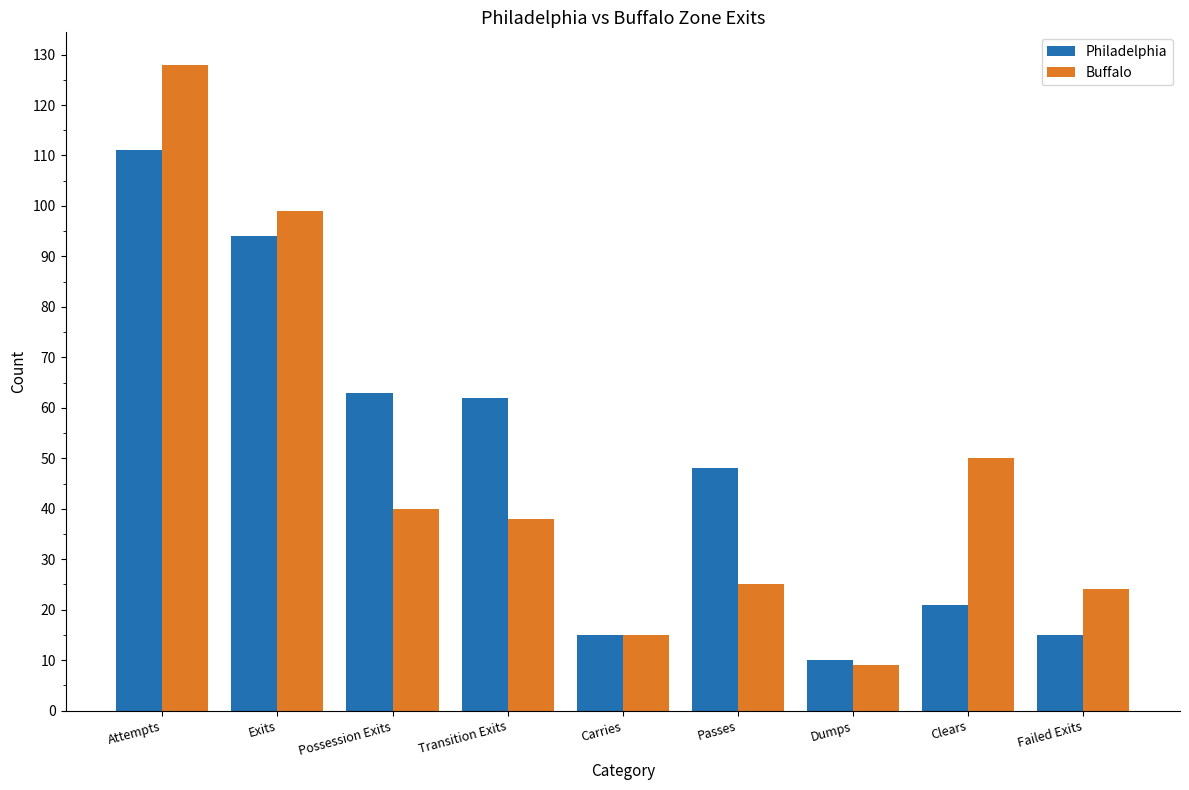

How many data points does each series have?

9